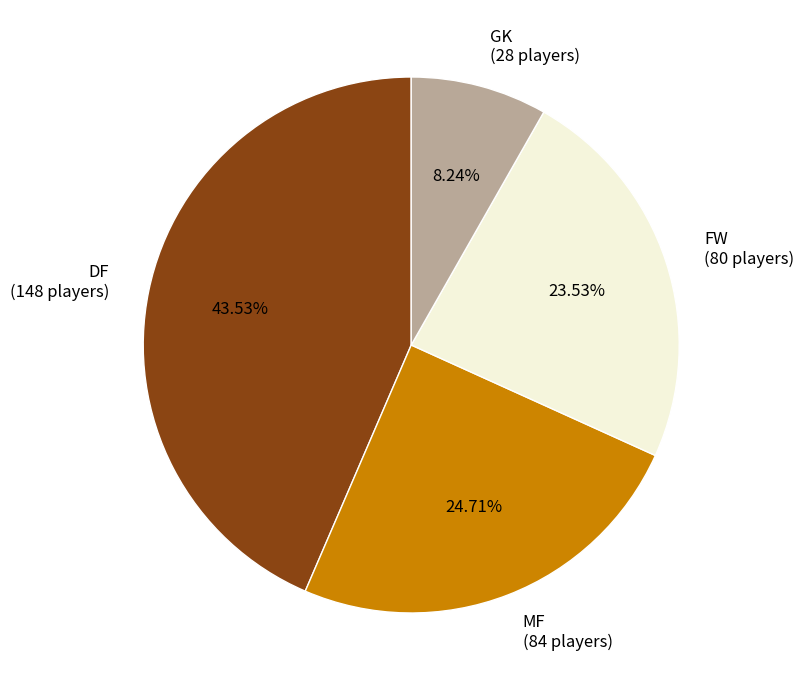

What is the largest slice in the pie chart?

DF